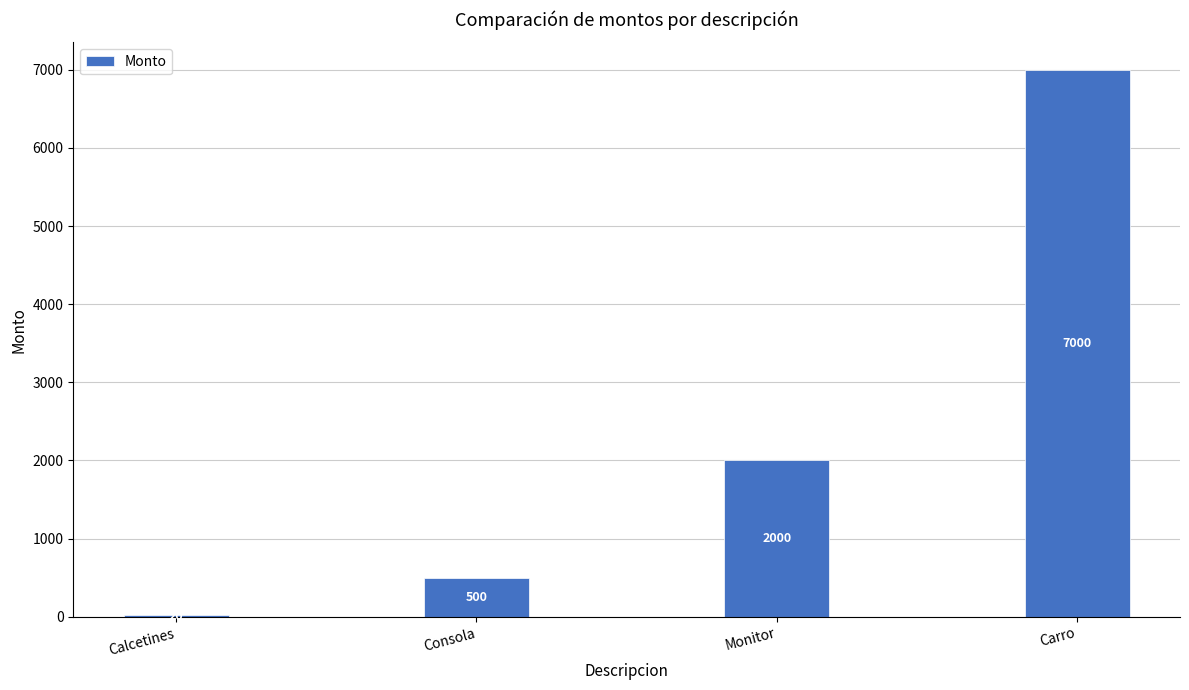

Where is the data nearest to the value 3510?

Monitor